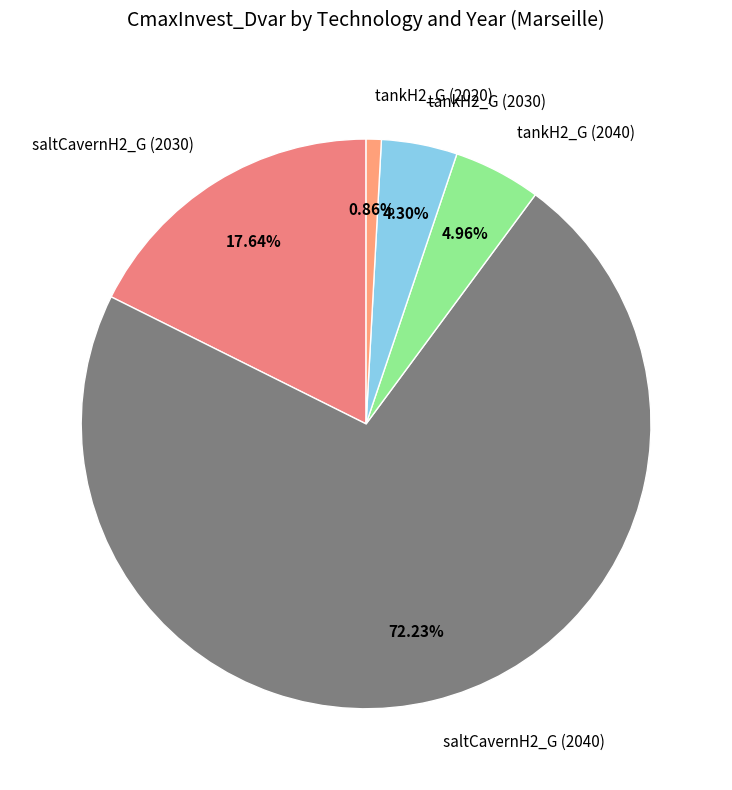

To the nearest percent, what is the combined percentage of tankH2_G (2040) and tankH2_G (2020)?

6%